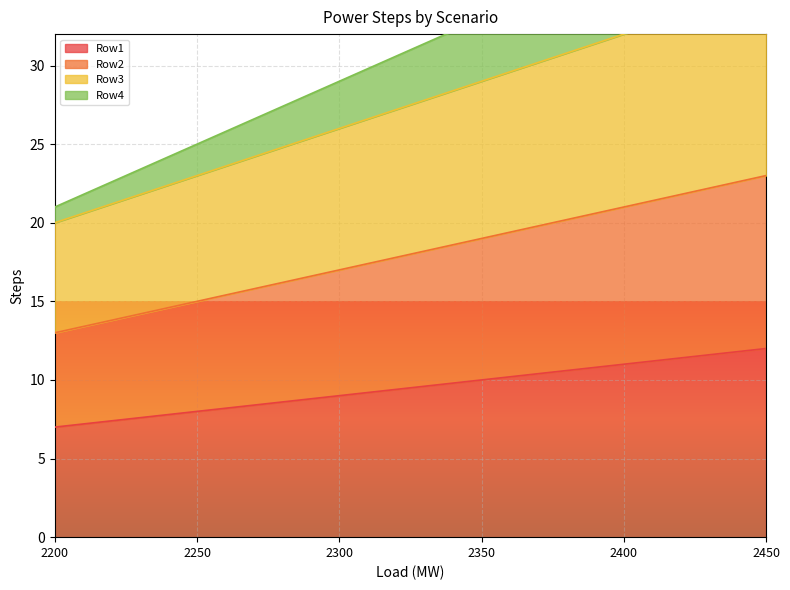

The Row3 series shows 14 at 2300. True or false?

False